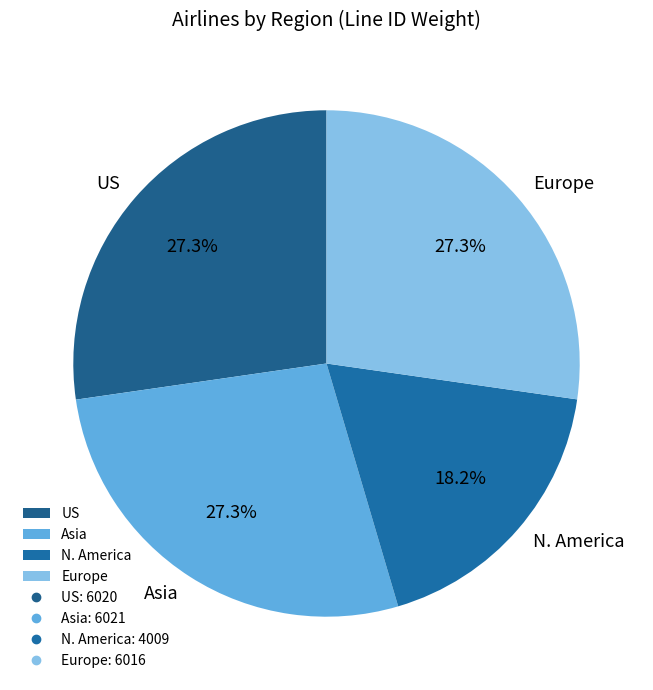

Which slice is the smallest?

N. America